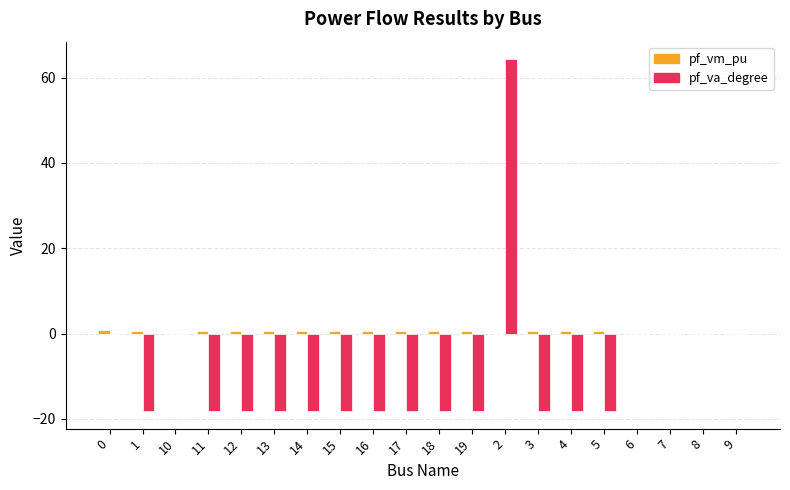

The value of pf_va_degree at 11 is -5.4. True or false?

False